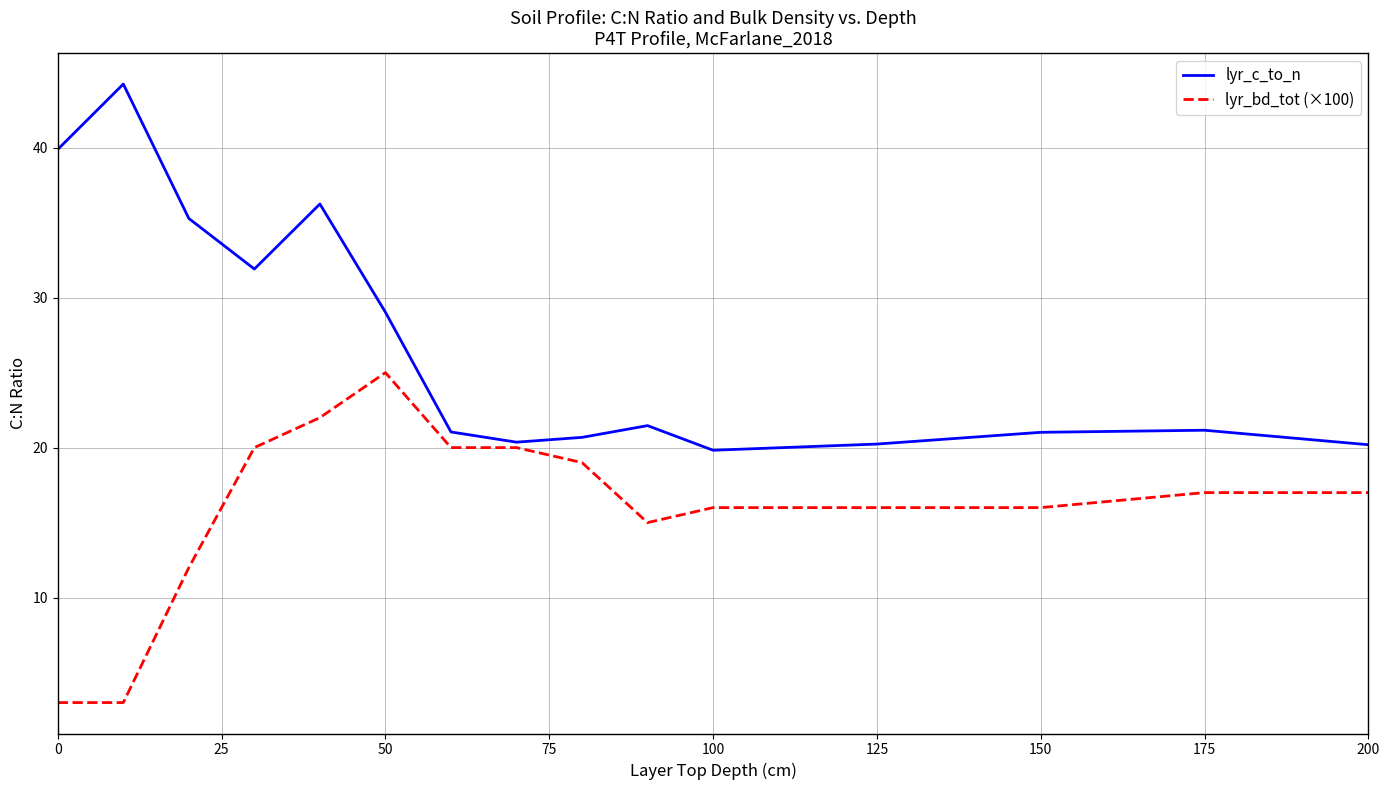

What is the maximum value shown in the chart?

44.2